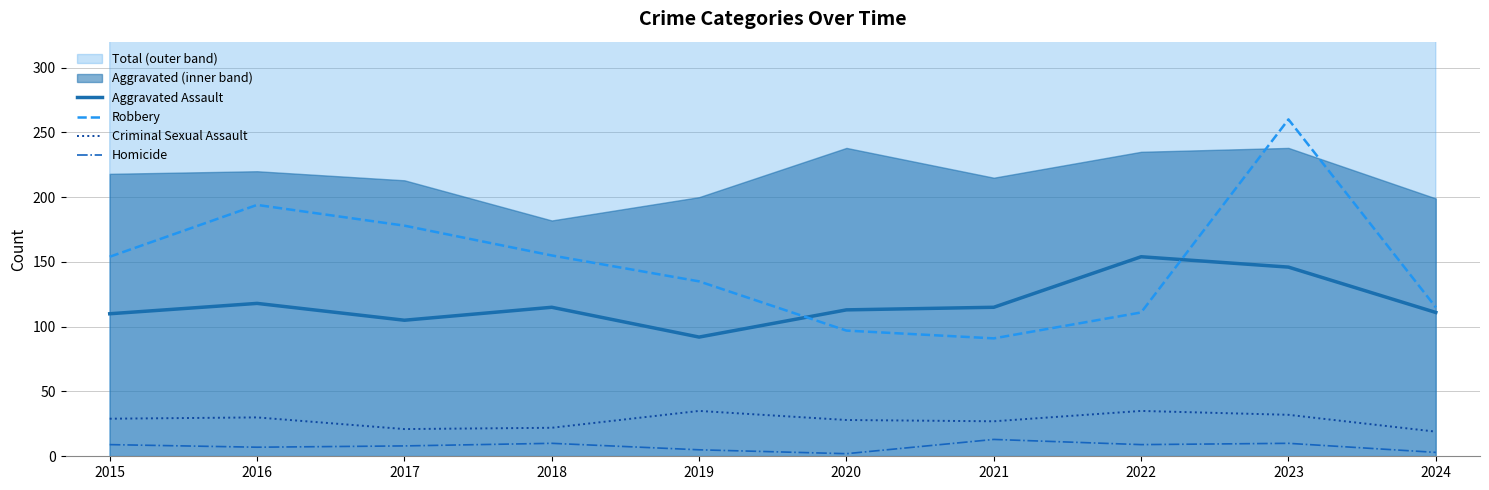

Does the chart have visible grid lines?

Yes